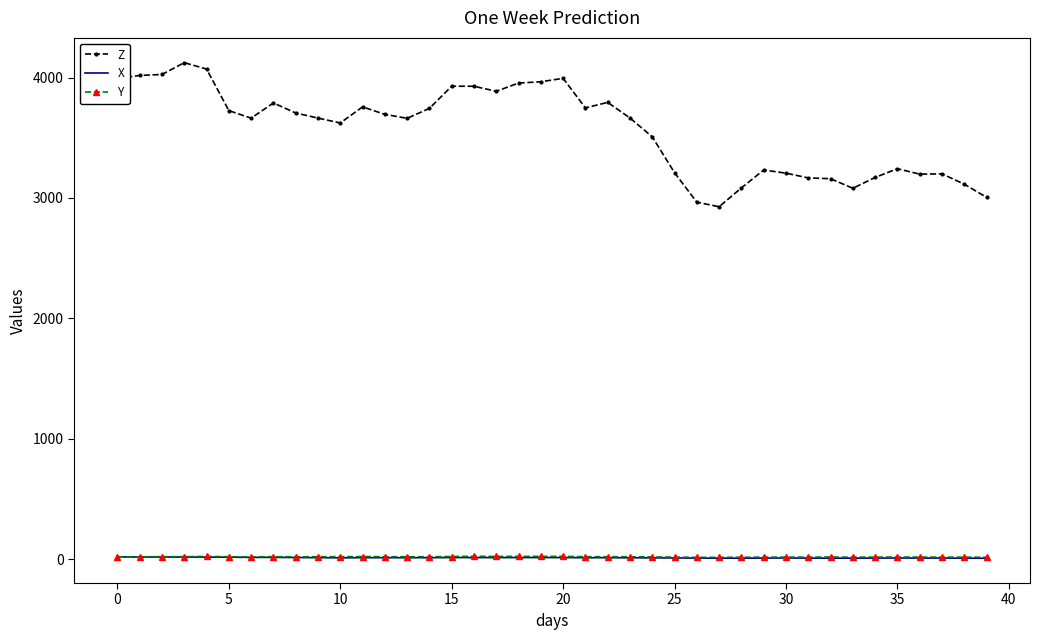

True or false: X and Z cross at least once.

False